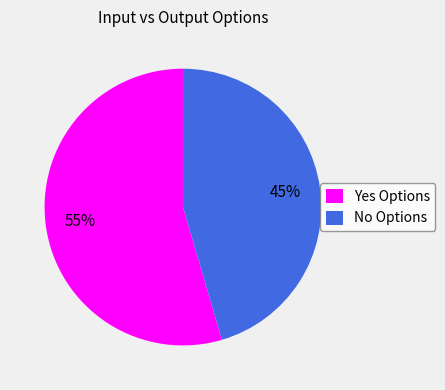

Approximately how many times larger is the value at Yes Options compared to No Options?

1.2